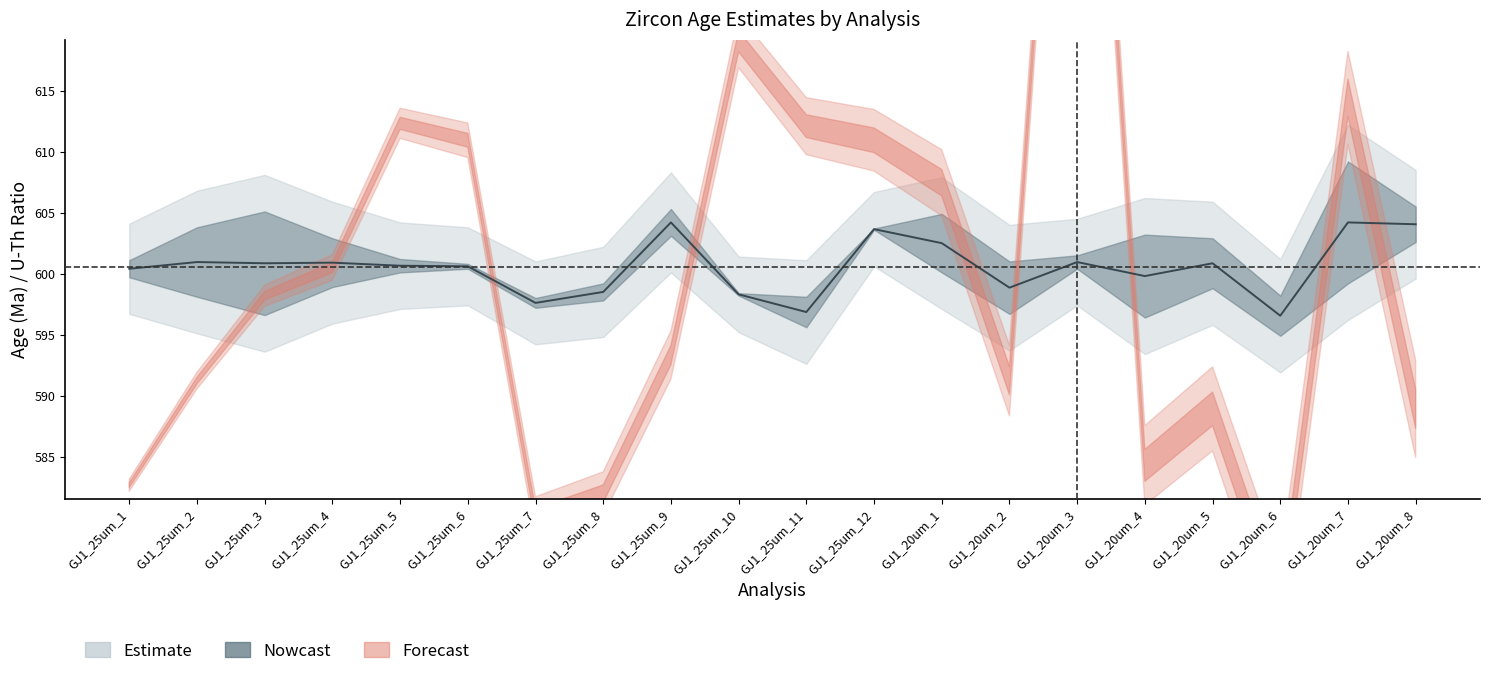

Which category has the highest value in the FinalAge207_235 series?

GJ1_20um_7